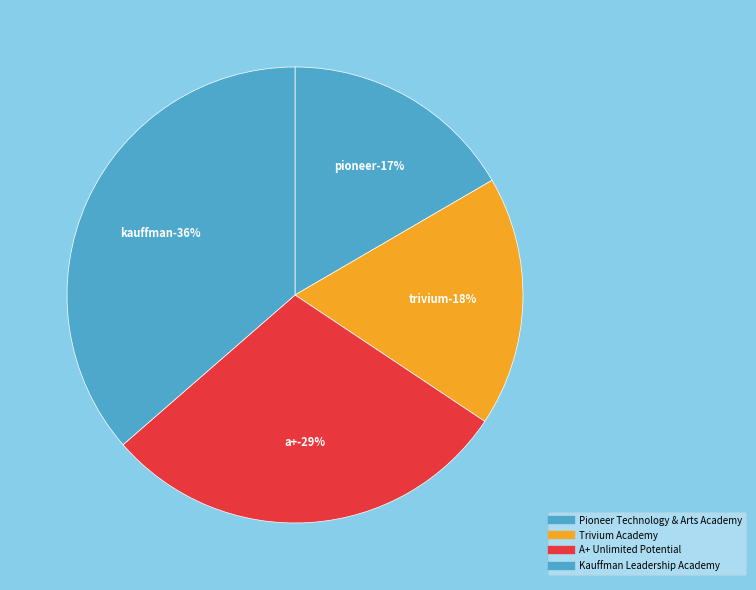

True or false: Kauffman Leadership Academy accounts for 44% of the total.

False